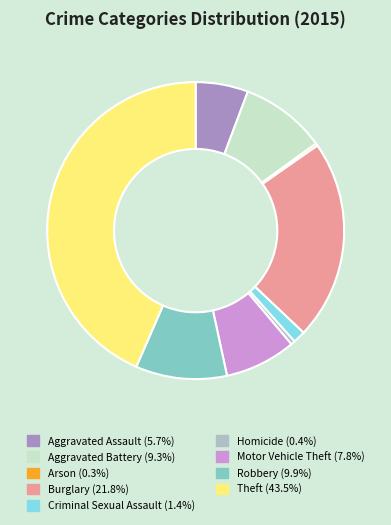

Is there any slice that represents more than half of the pie?

No